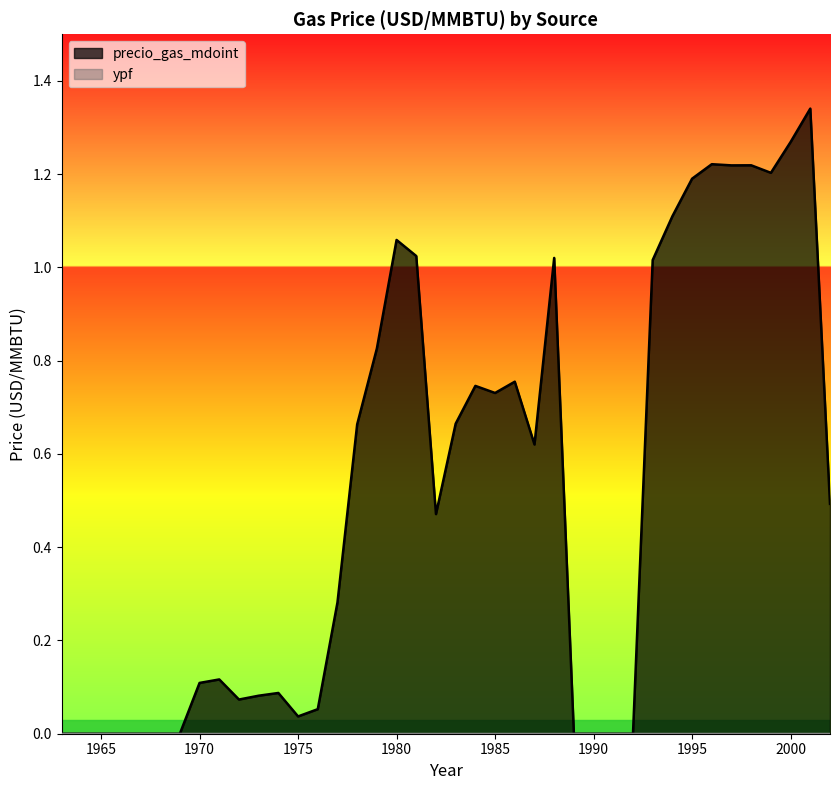

What is the total value across all series at 1993?

1.0